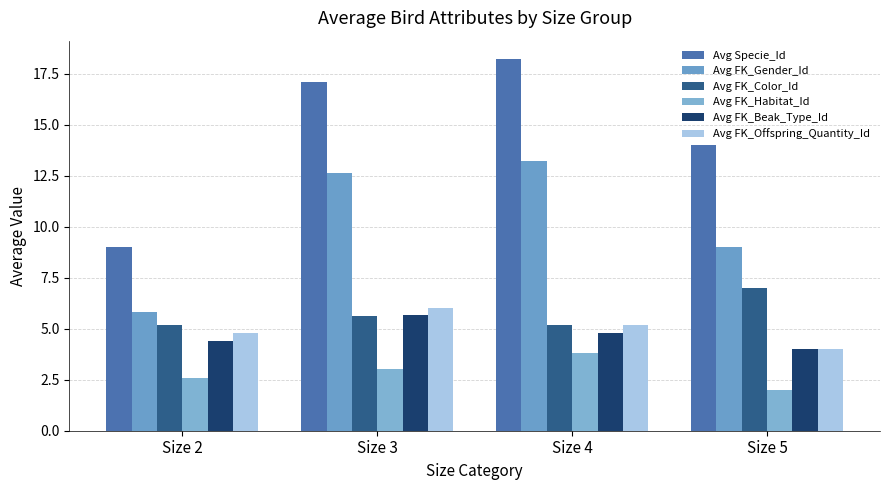

Which series has the largest total across all categories?

Avg Specie_Id